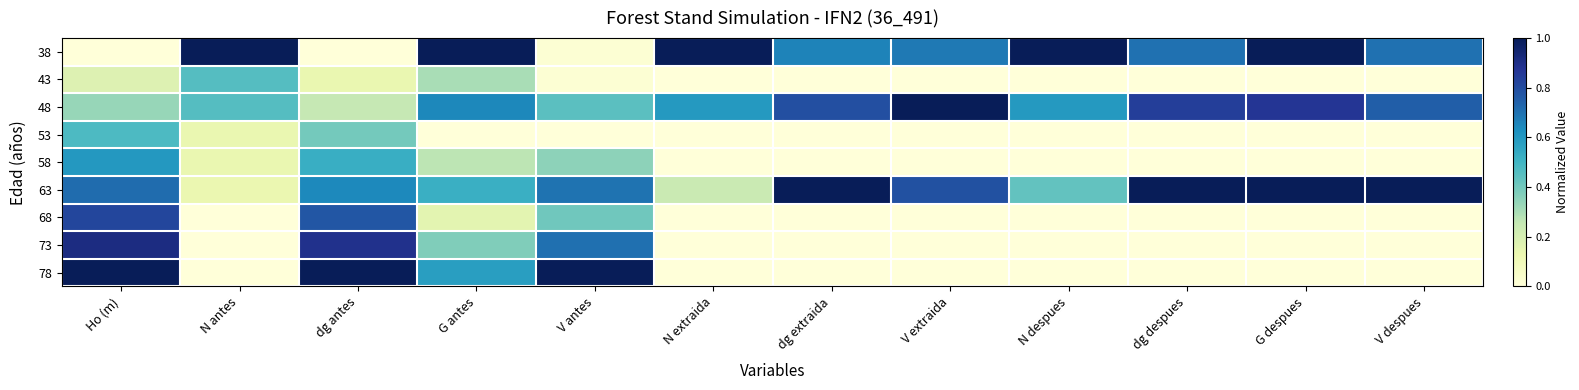

Rank the series at N despues from highest to lowest value.

38, 48, 63, 43, 53, 58, 68, 73, 78